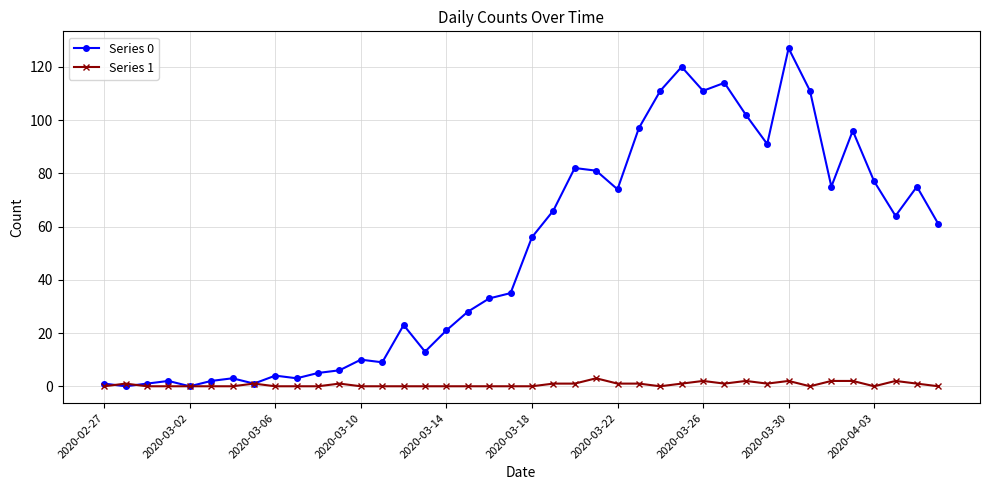

What is the maximum value shown in the chart?

127